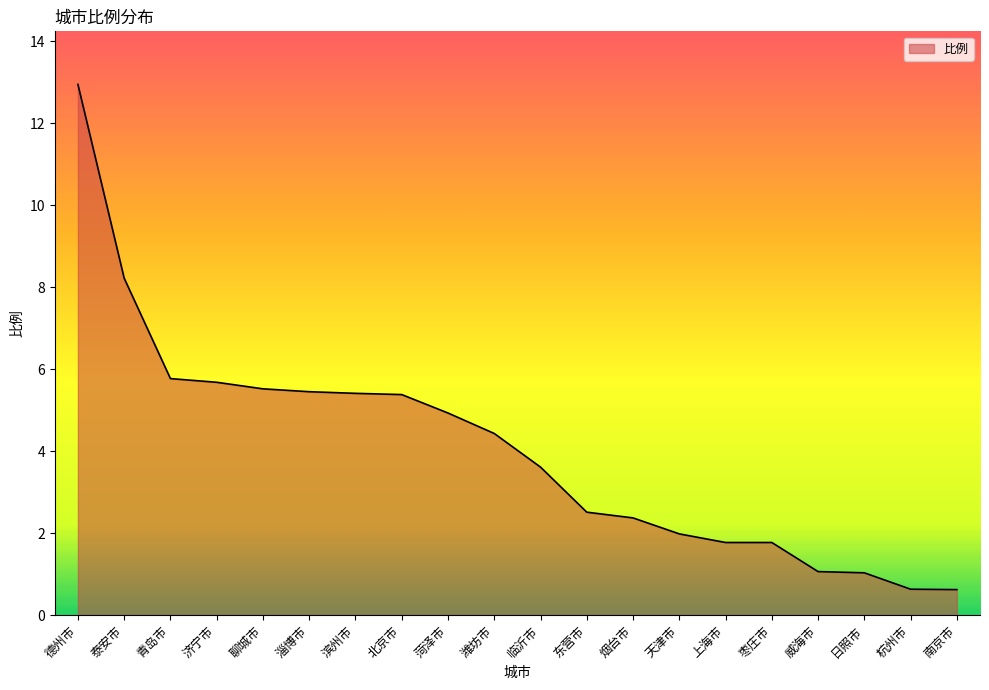

What is the change in value from 潍坊市 to 临沂市?

-0.8